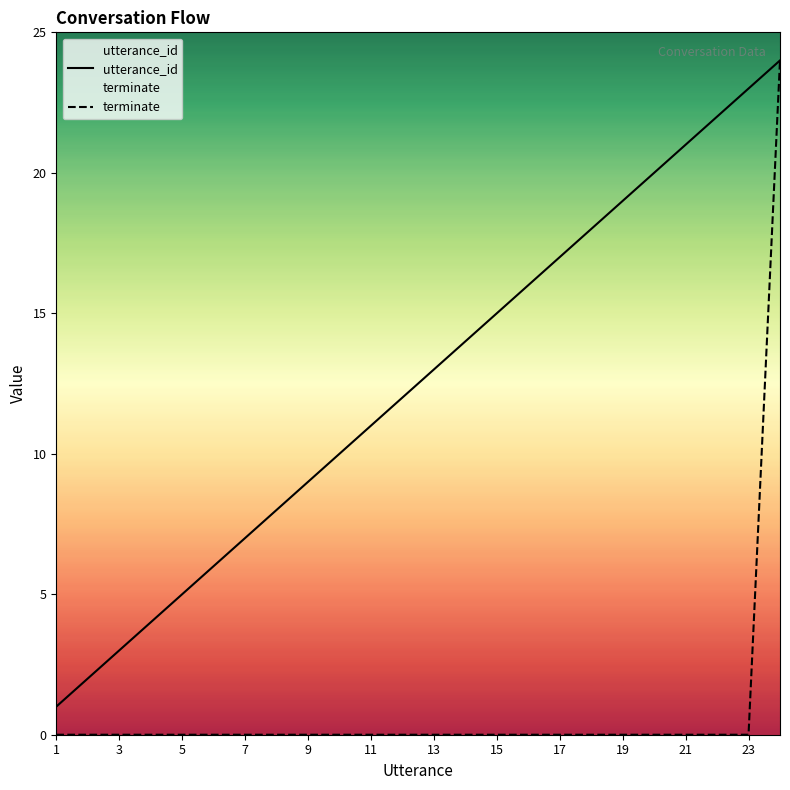

Where is terminate nearest to the value 12?

1